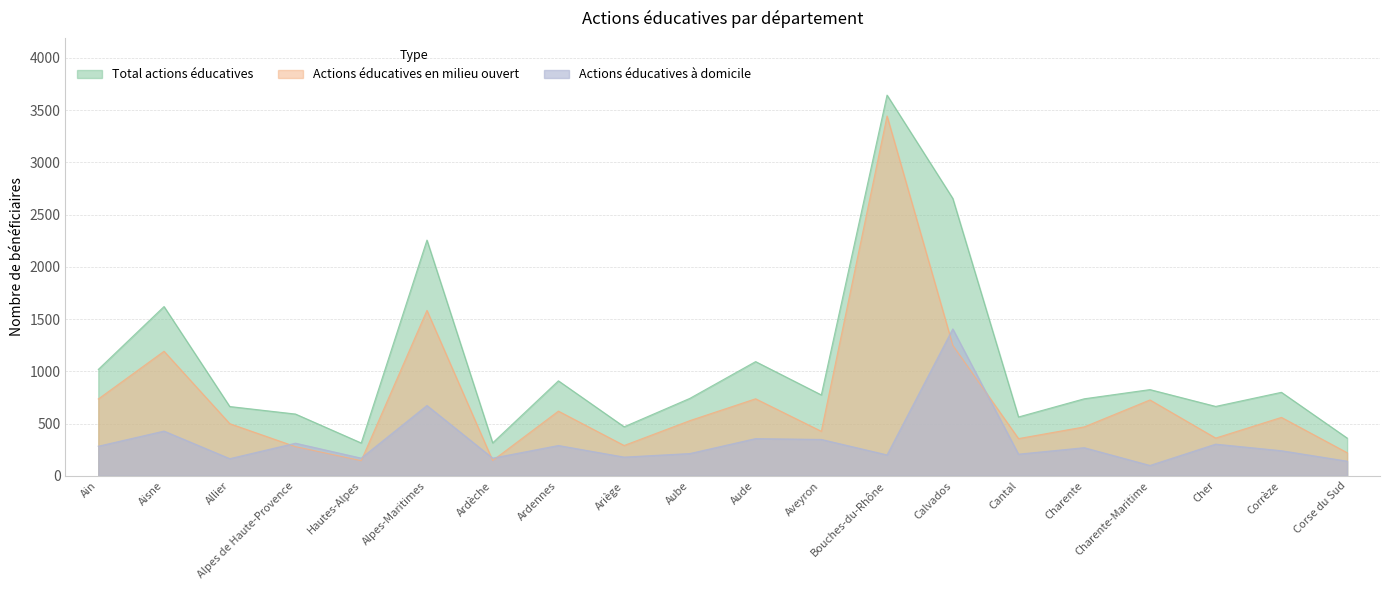

The value of Actions éducatives à domicile at Aveyron is 348. True or false?

True